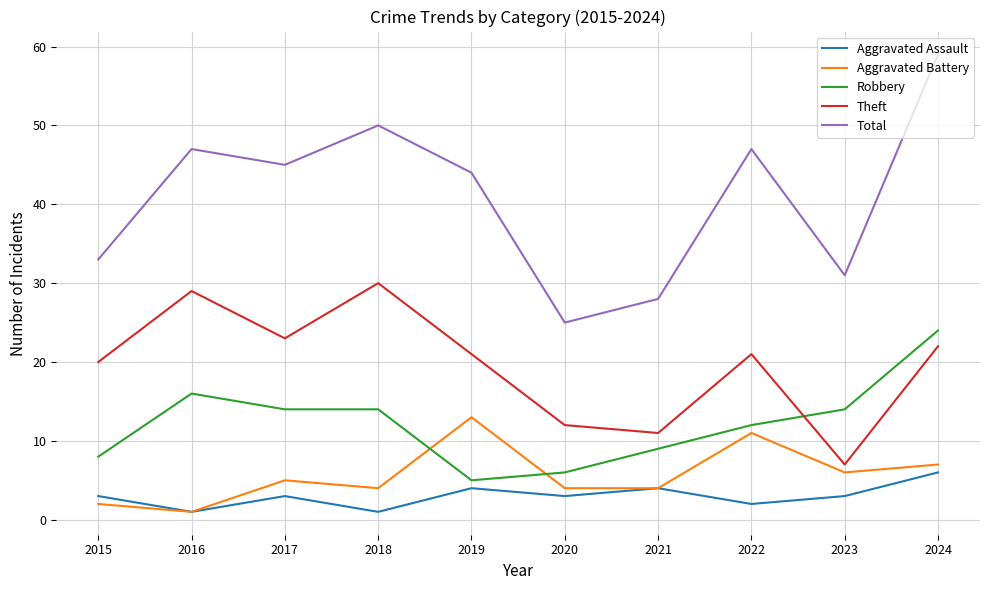

Which series has the largest total across all categories?

Total